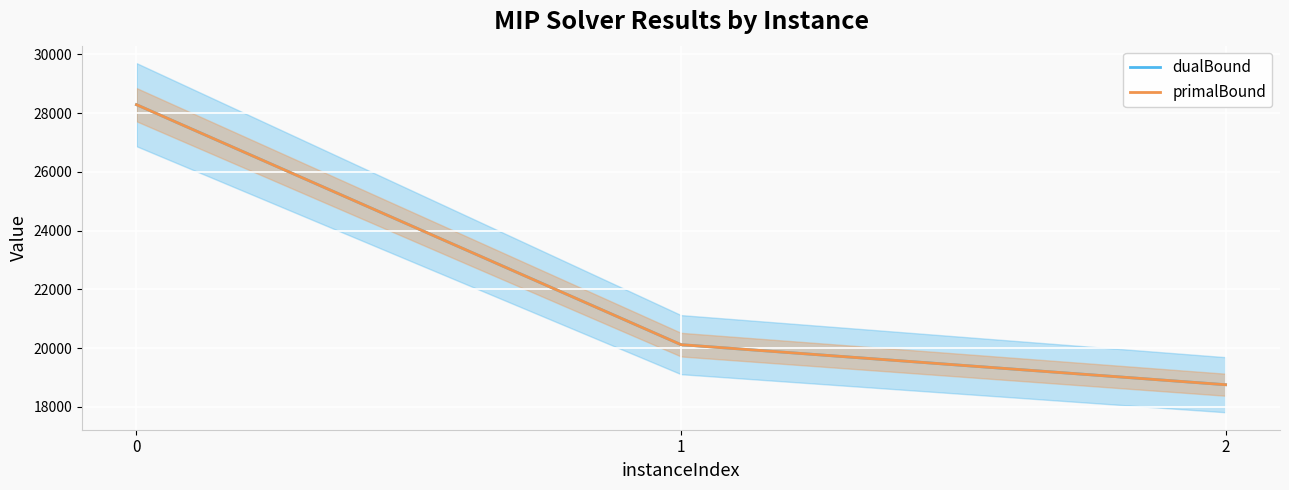

What is the value of the dualBound point at the 3rd from the left?

18756